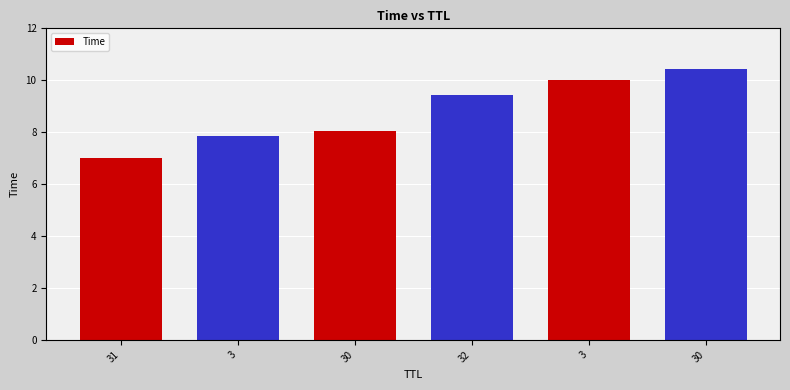

What is the change in value from 3 to 30?

+0.2